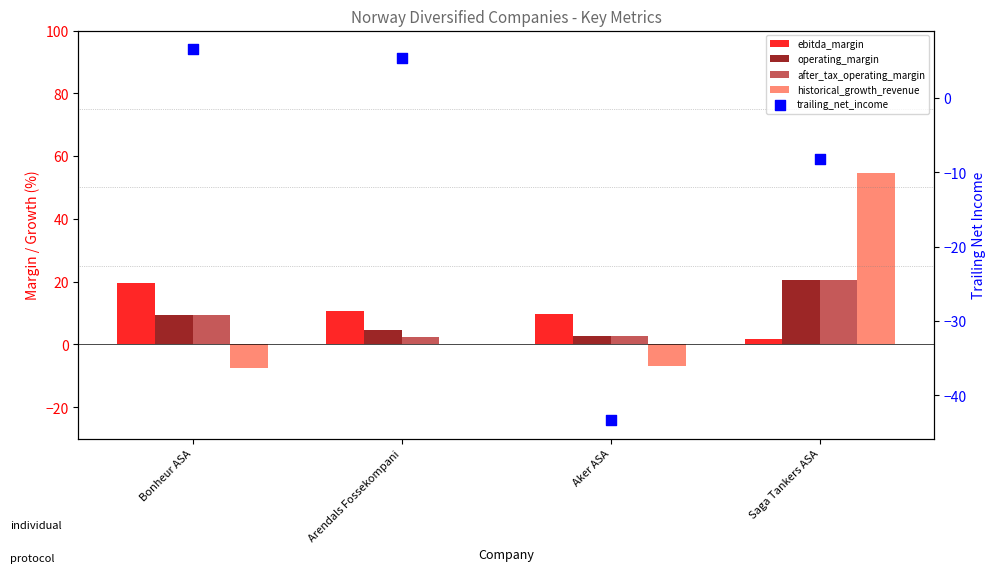

At how many categories does at least one series exceed 21?

1